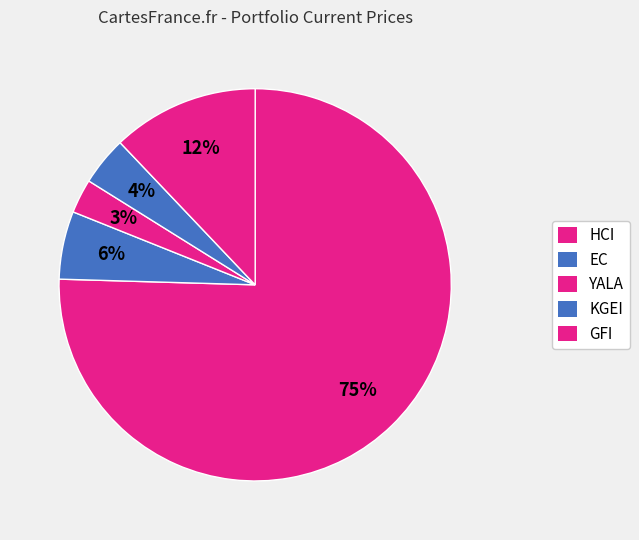

To the nearest percent, what is the difference between the YALA and EC slice percentages?

3%